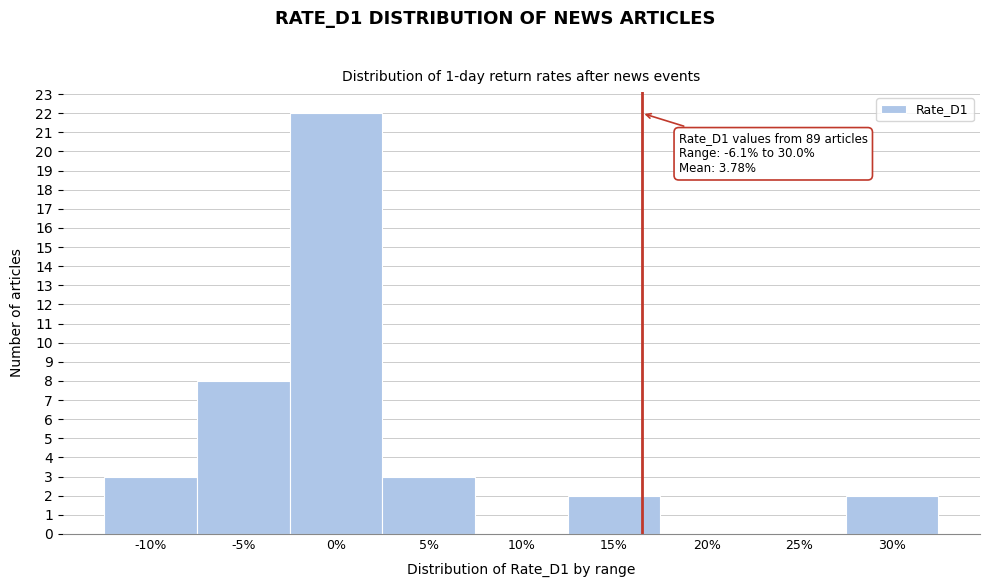

Reading left to right, list all the values displayed in this chart.

-10%=3	-5%=8	0%=22	5%=3	10%=0	15%=2	20%=0	25%=0	30%=2